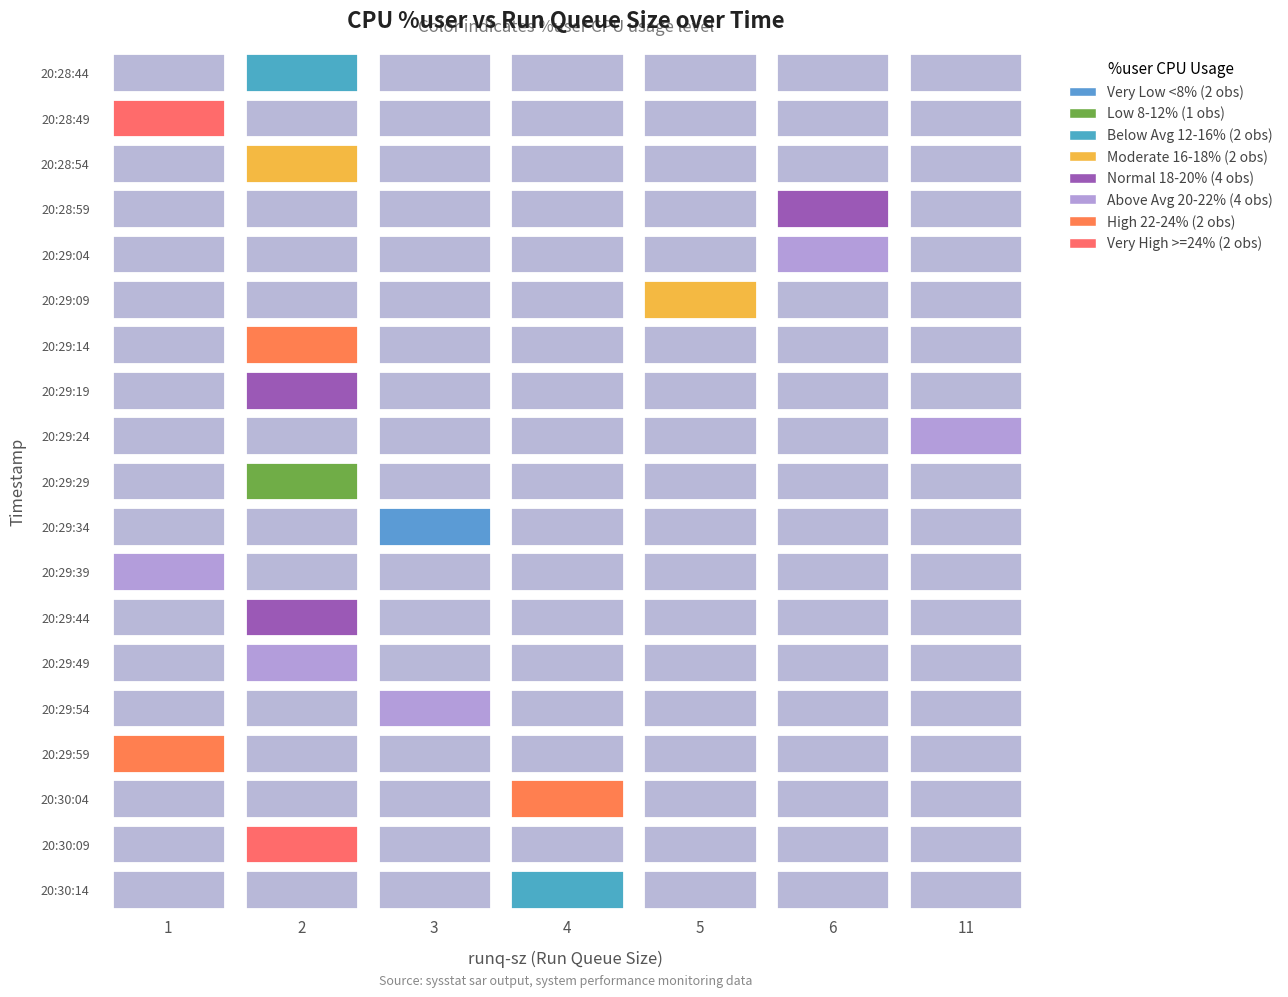

How many values in the 20:28:54 series exceed 17?

1